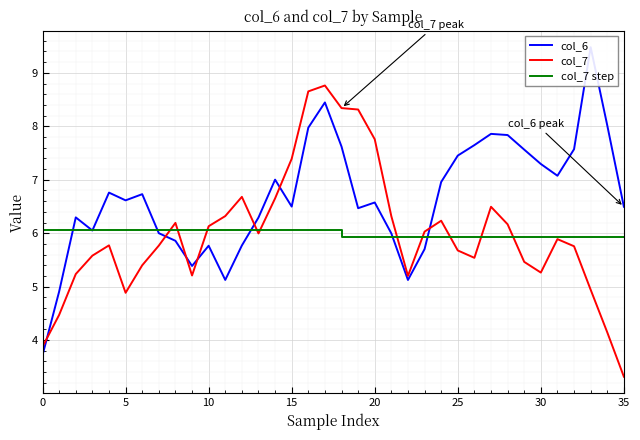

Is it true that col_7 step equals 5.9 at 32?

True